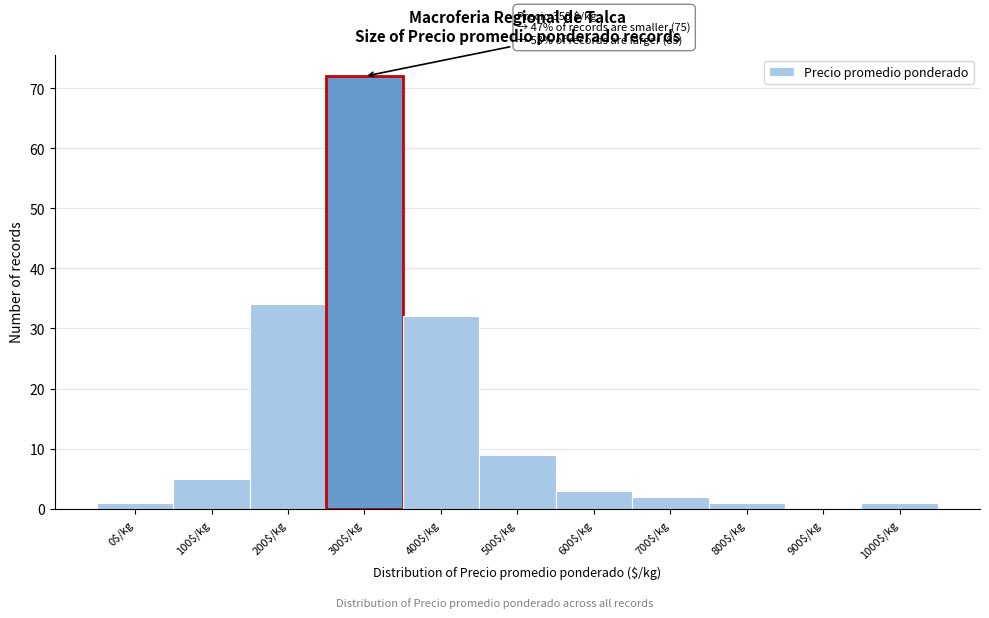

What is the sum of all values?

160